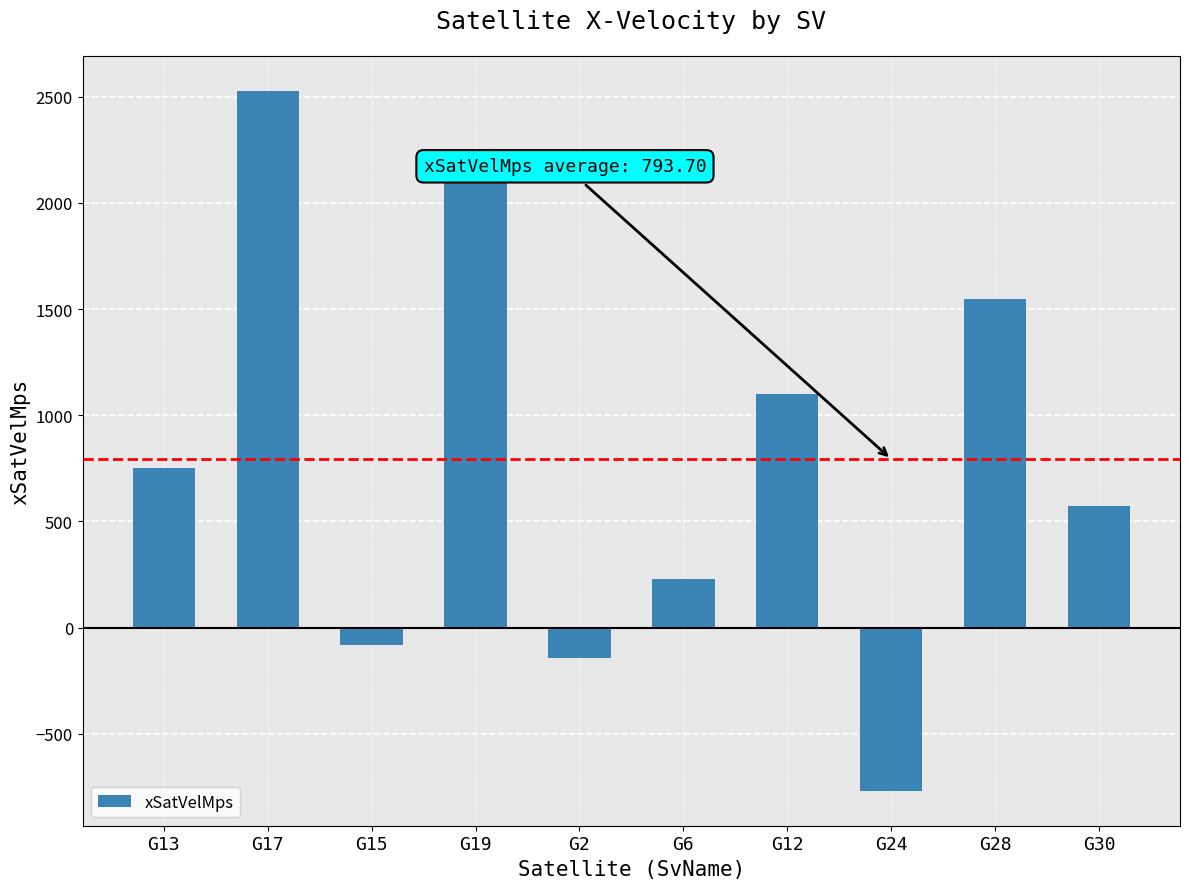

What is the change in value from G19 to G2?

-2351.0